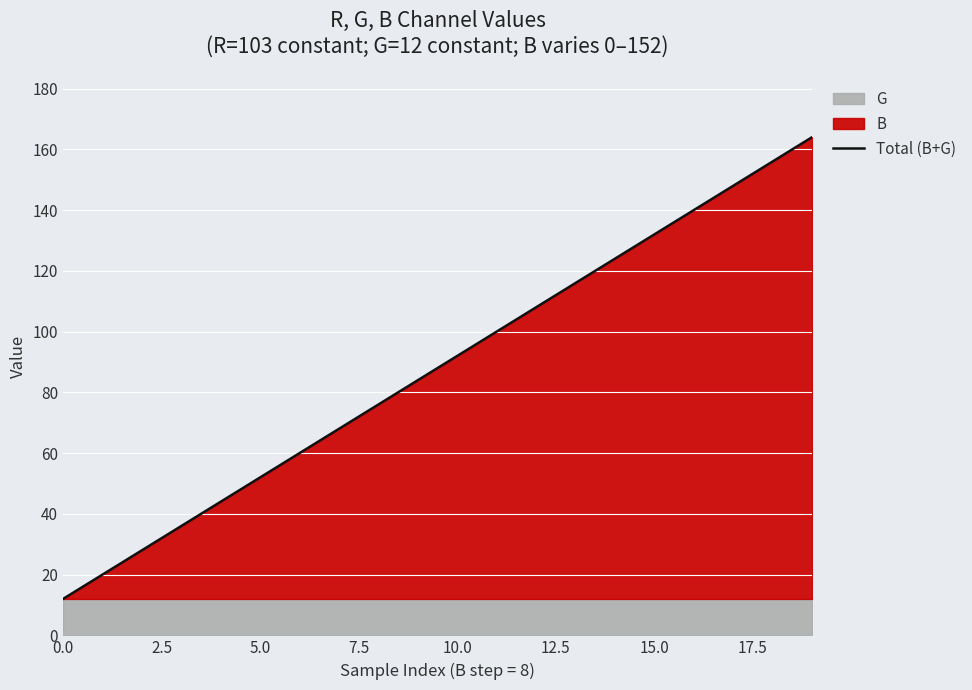

How many values are below 92?

10